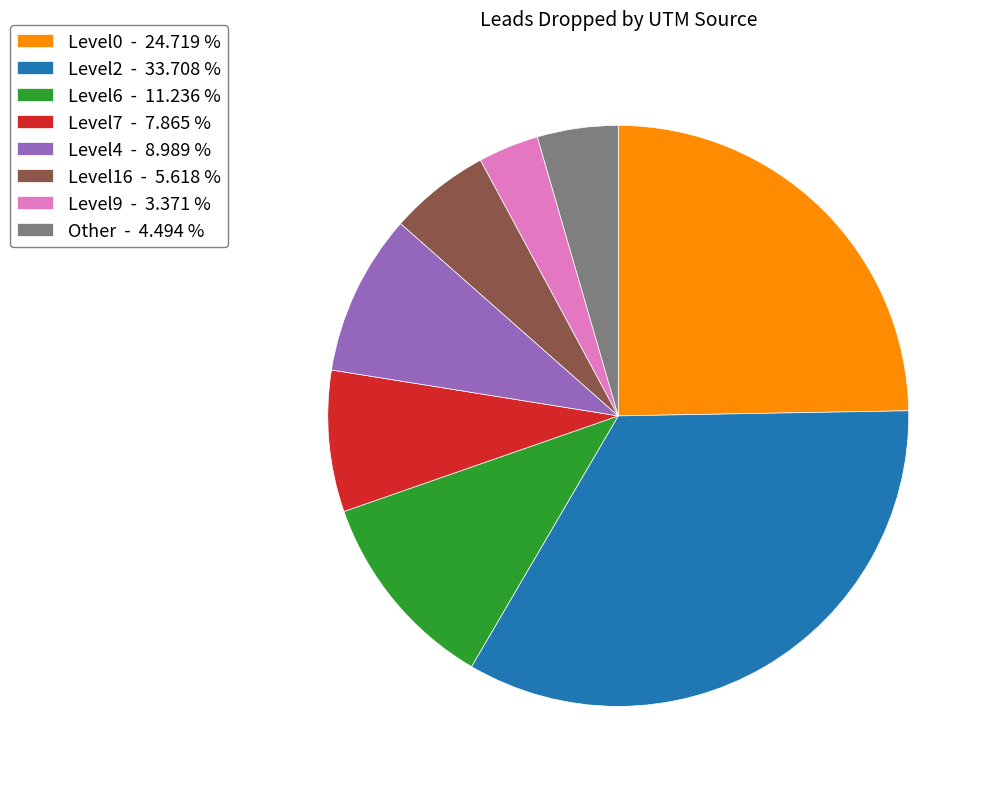

Which category has the biggest portion of the pie?

Level2 - 33.708 %